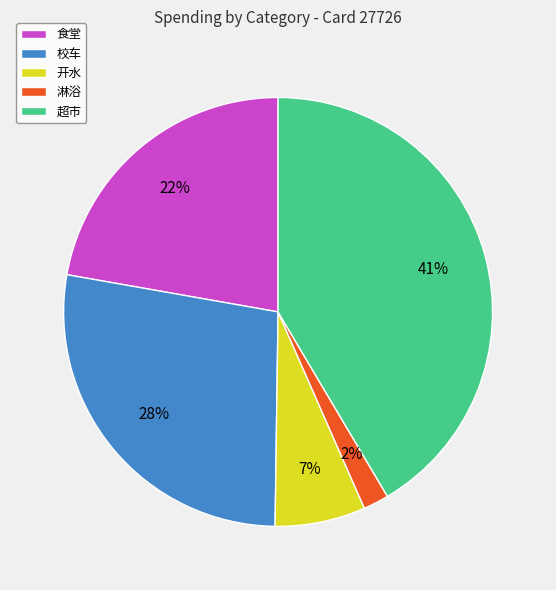

To the nearest percent, what portion does 食堂 represent?

22%